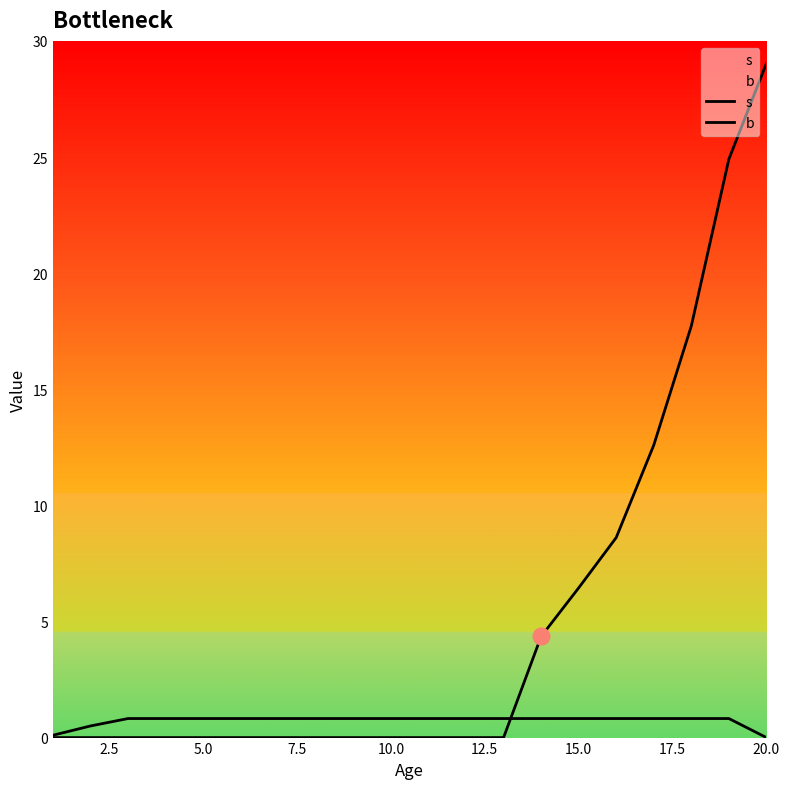

Is it true that s equals 1.2 at 7.5?

False